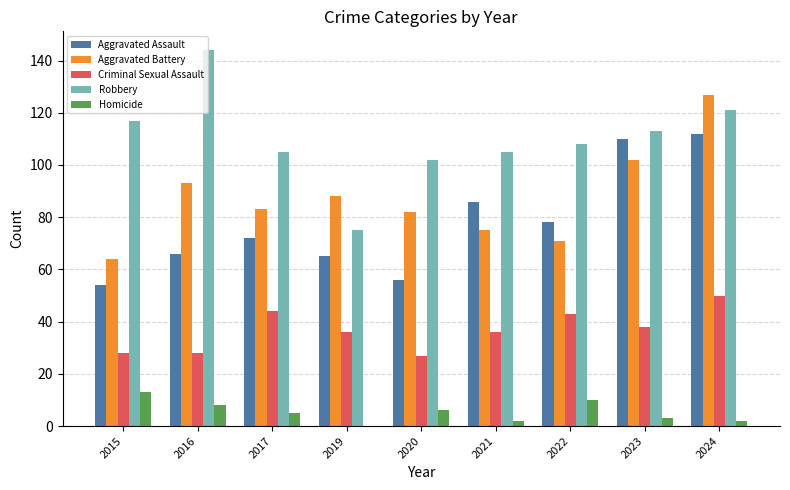

Count the number of data series in this chart.

5